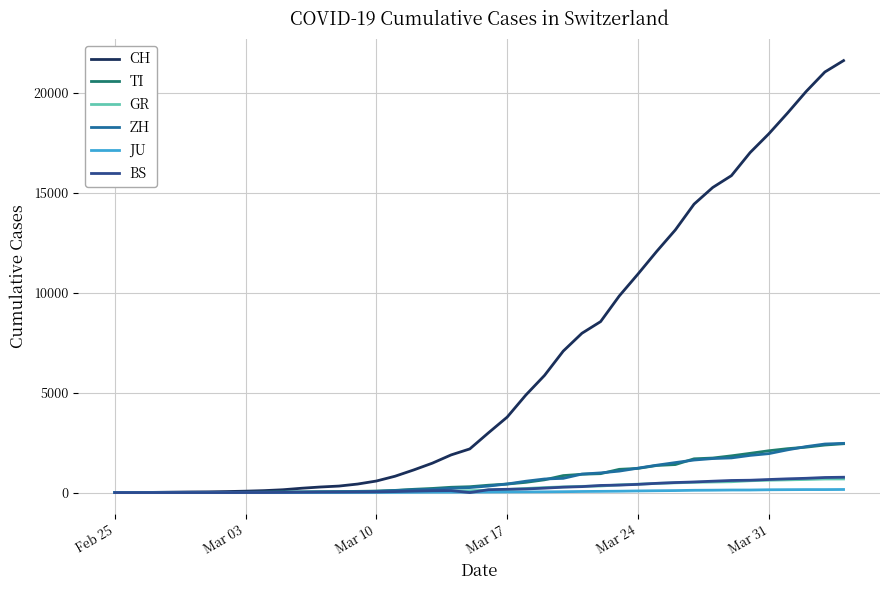

Which series has the largest total across all categories?

CH